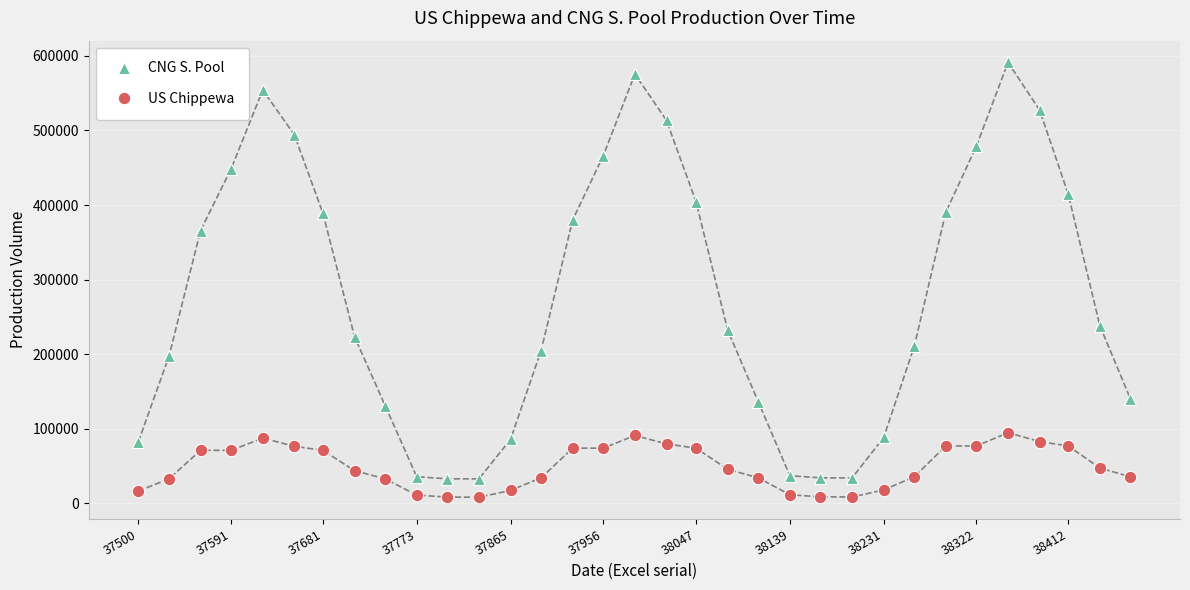

True or false: CNG S. Pool has more than 2 points higher than both neighbors.

True